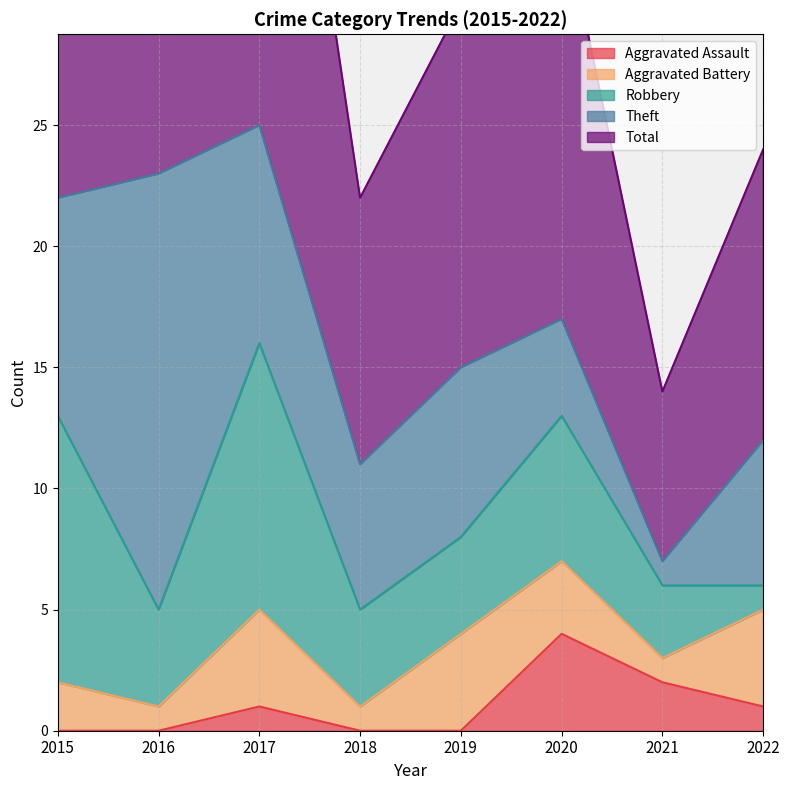

The Aggravated Assault series shows 6 at 2020. True or false?

False